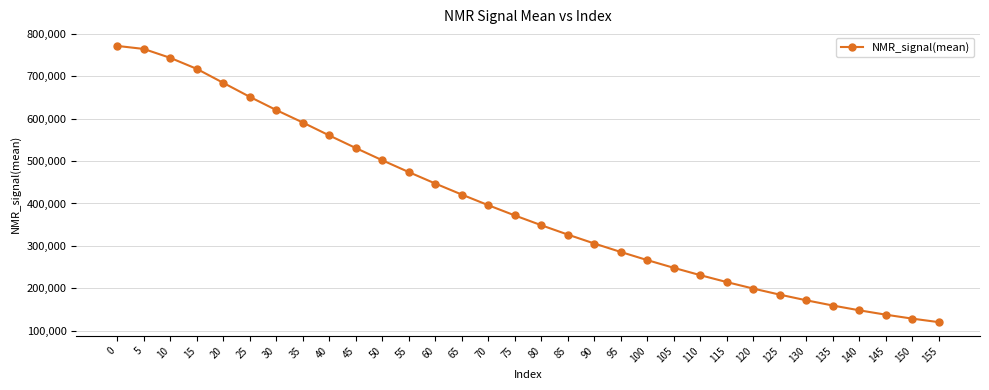

Reading right to left, list all the values displayed in this chart.

155=120300.0	150=128600.0	145=137900.0	140=148200.0	135=159500.0	130=171800.0	125=185100.0	120=199400.0	115=214700.0	110=231000.0	105=248300.0	100=266500.0	95=285657.5	90=305640.1	85=326654.6	80=348723.8	75=371776.3	70=395884.7	65=420949.9	60=446969.4	55=473947.8	50=501822.0	45=530628.0	40=560265.6	35=590808.2	30=620131.3	25=651291.0	20=684237.2	15=717236.7	10=743165.2	5=764188.6	0=771319.9